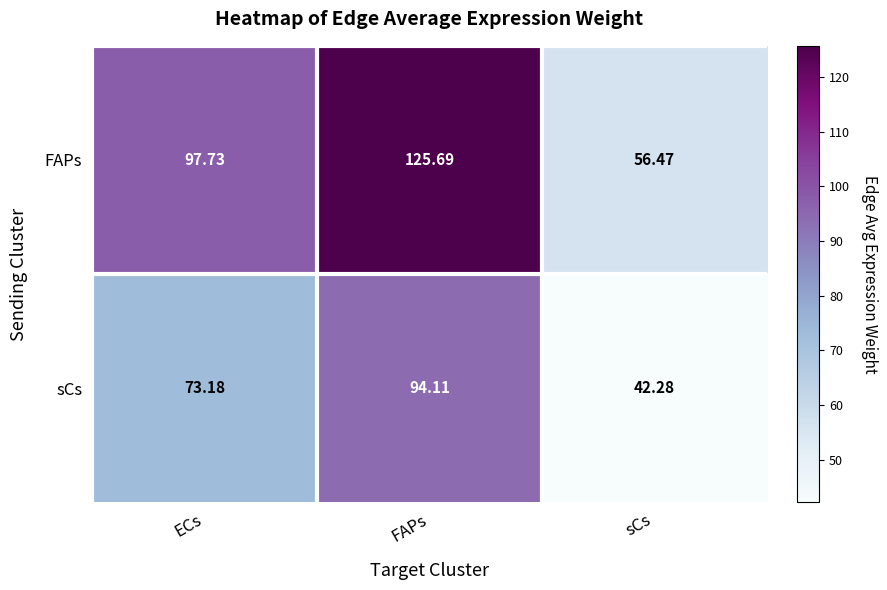

Which series changed the most between ECs and FAPs?

FAPs